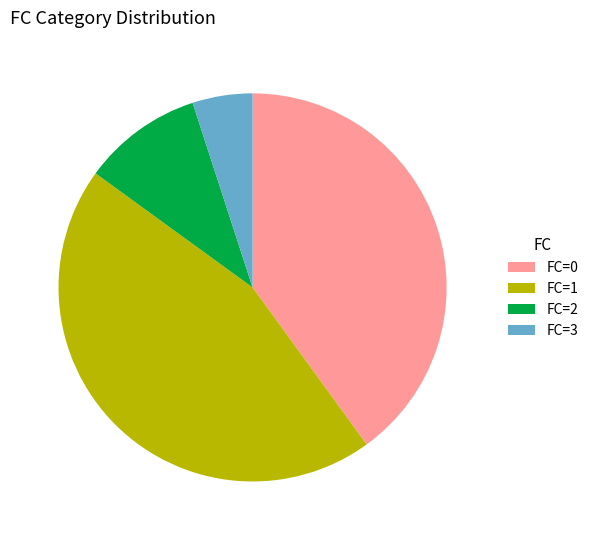

Approximately how many times larger is the value at FC=1 compared to FC=3?

9.0